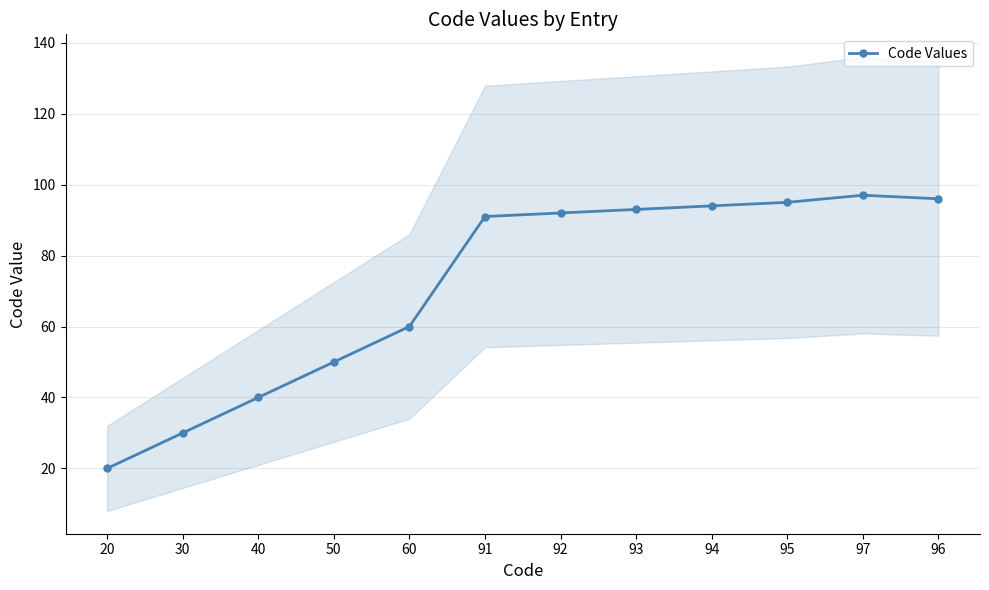

True or false: the data shows 50 at 50.

True